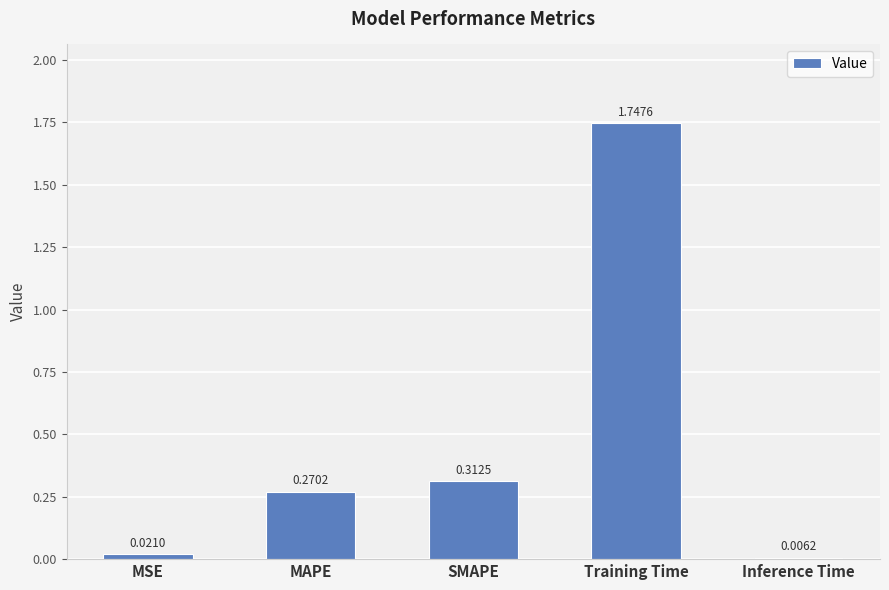

What position from the left is MSE?

1